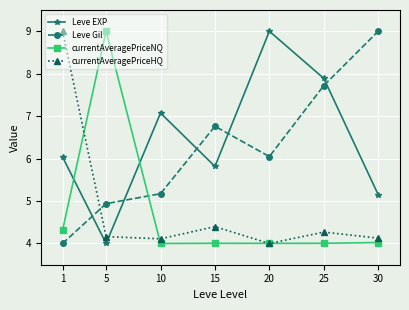

True or false: currentAveragePriceNQ and currentAveragePriceHQ intersect in this chart.

True